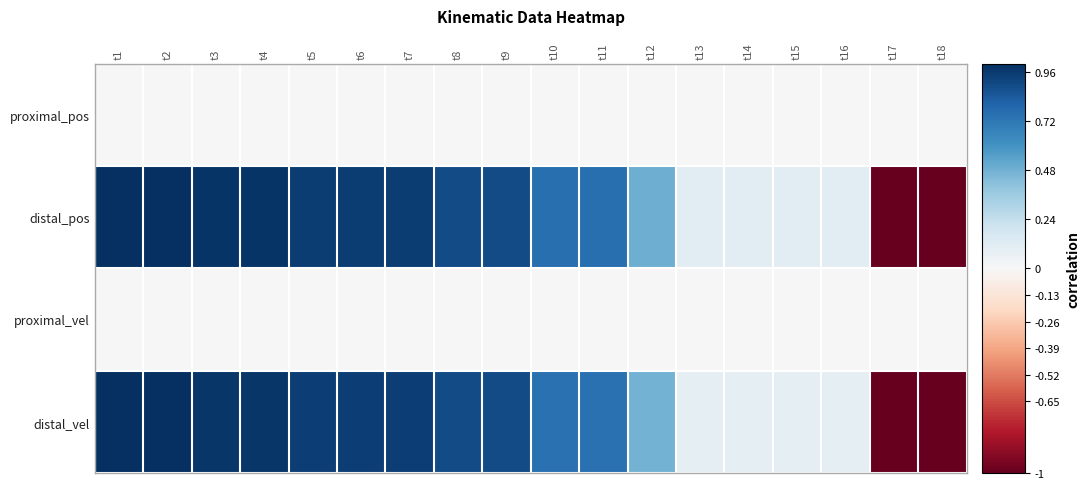

Rank the series at t6 from highest to lowest value.

distal_pos, distal_vel, proximal_pos, proximal_vel